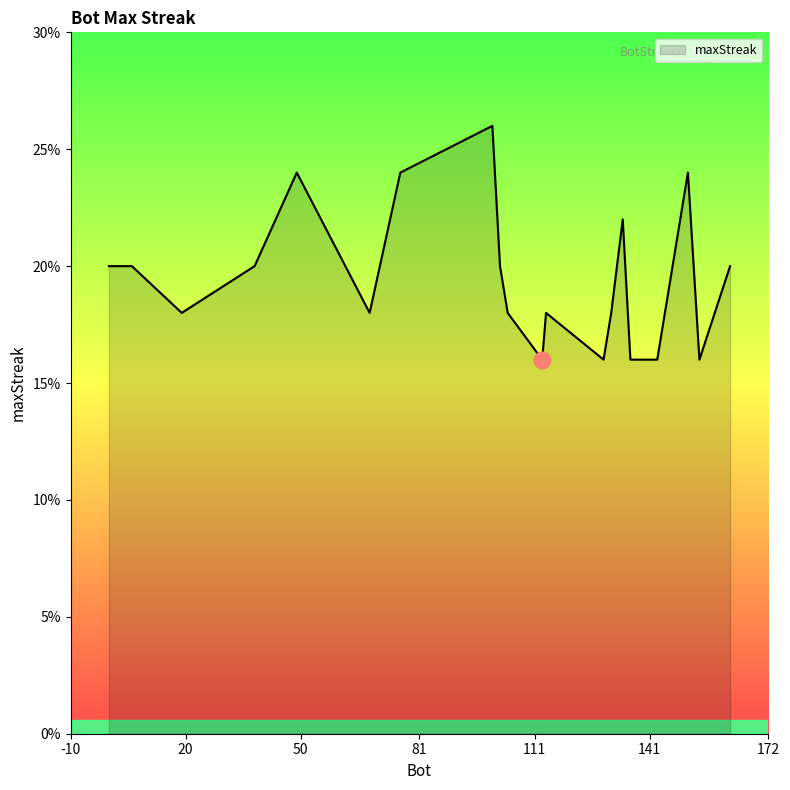

What is the smallest value displayed?

16